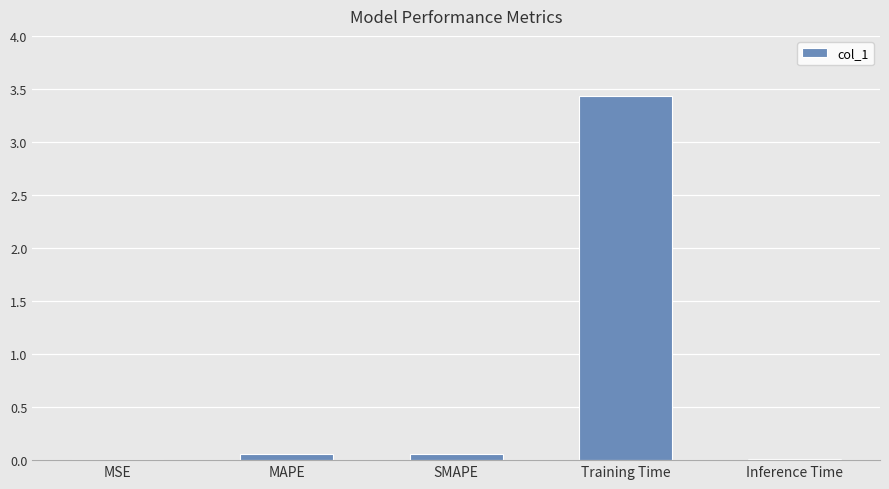

Is it true that the value at Training Time is 4.9?

False